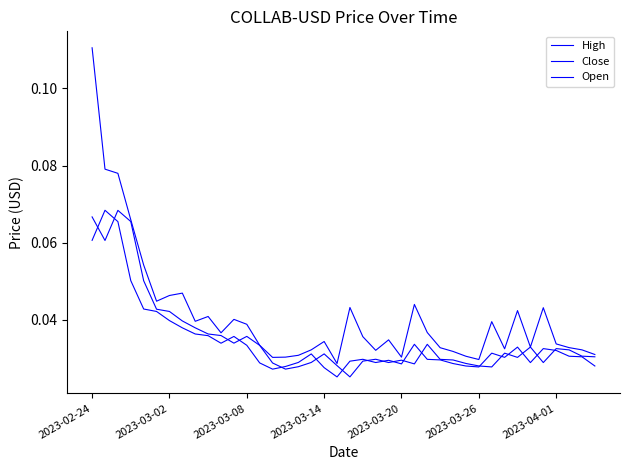

How many lines are shown in the chart?

3